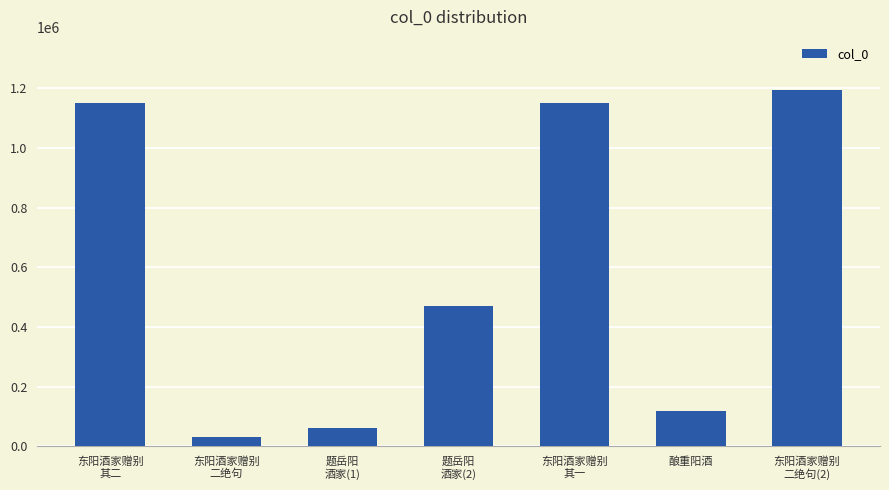

What is the label of the 4th bar from the left?

题岳阳
酒家(2)